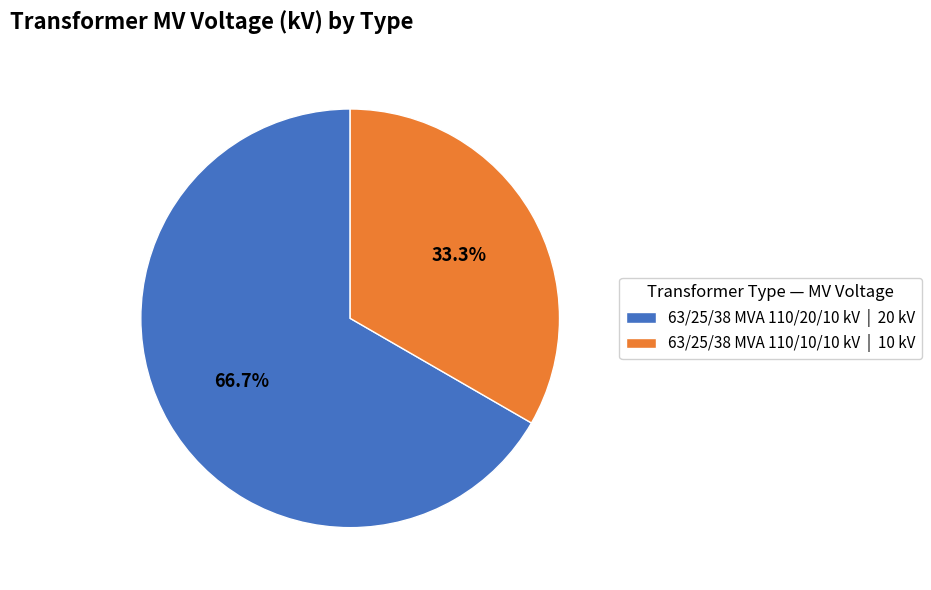

Which category accounts for the majority?

63/25/38 MVA 110/20/10 kV